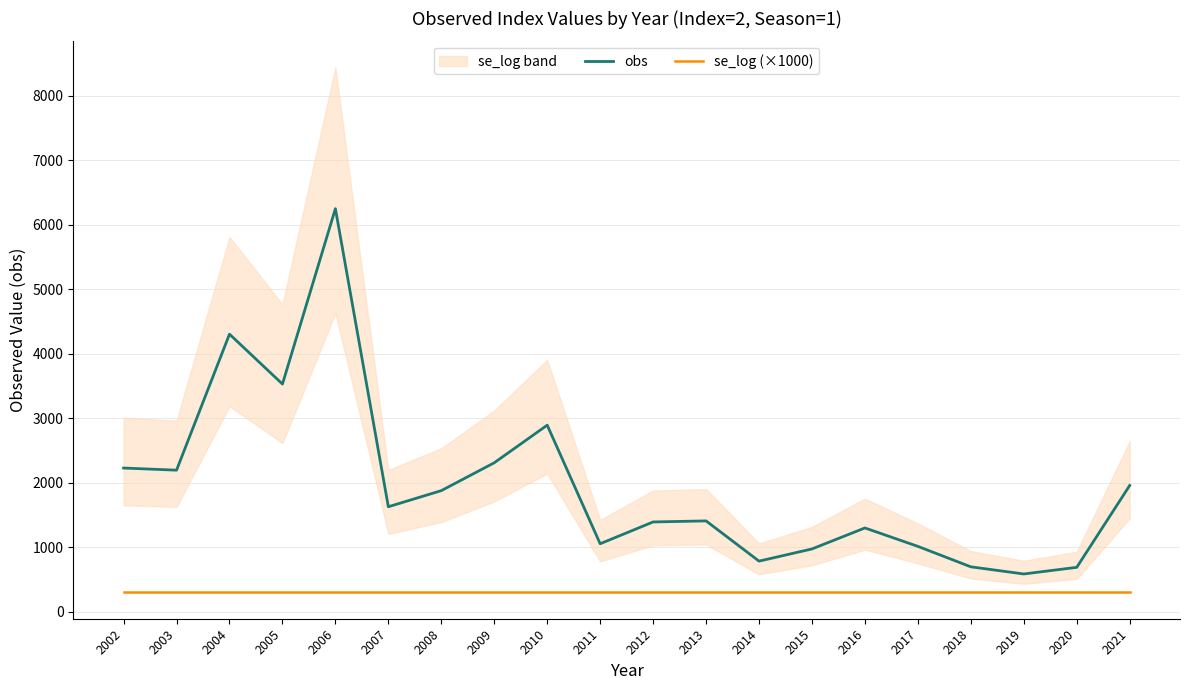

Is it true that se_log (×1000) equals 300.0 at 2007?

True